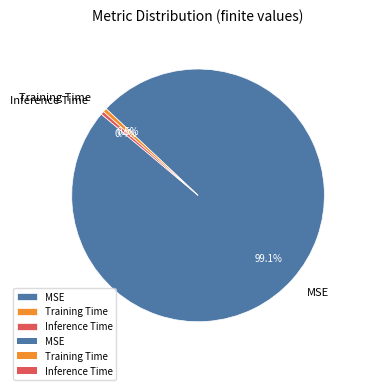

What is the largest slice in the pie chart?

MSE